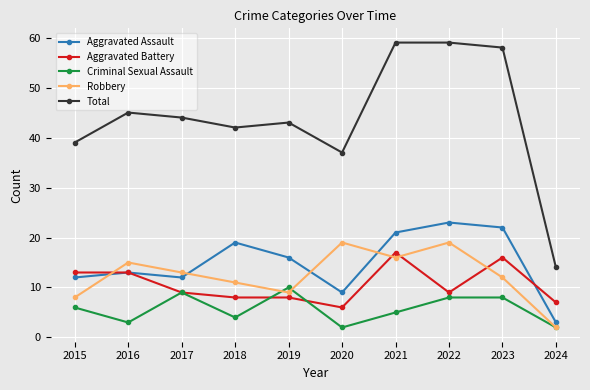

What is the difference between the second highest and second lowest values in the Aggravated Assault series?

13